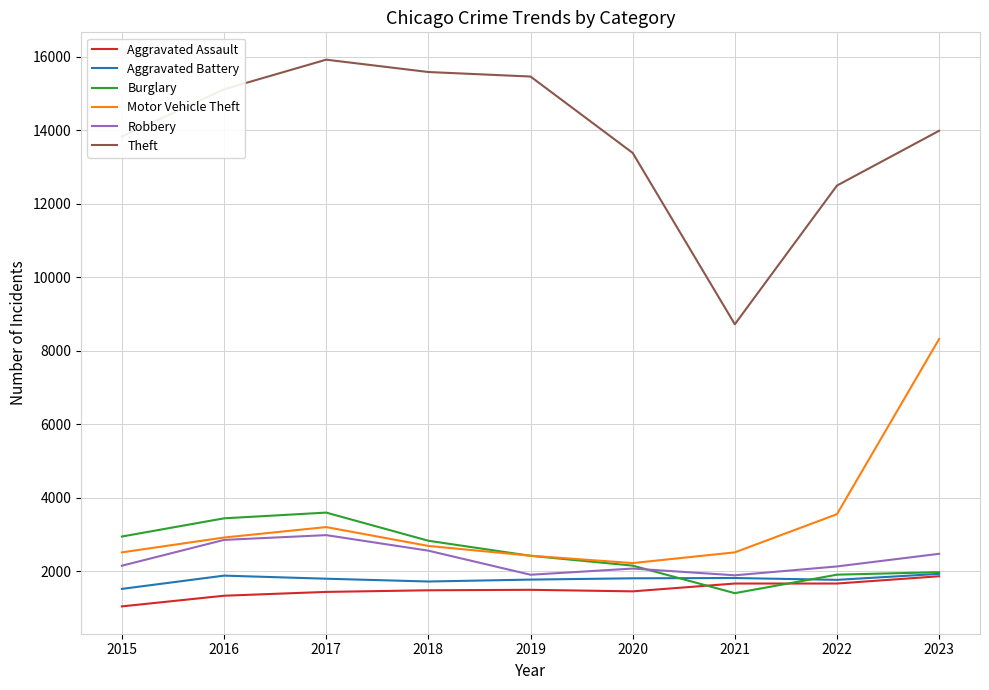

What is the sum of all Aggravated Assault values?

13478